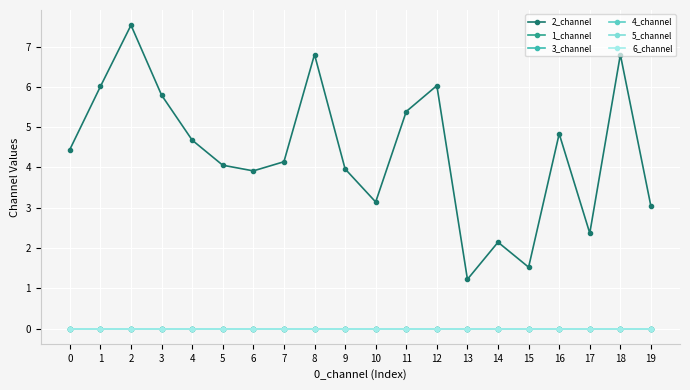

Between 7 and 18, which series saw the biggest shift?

2_channel